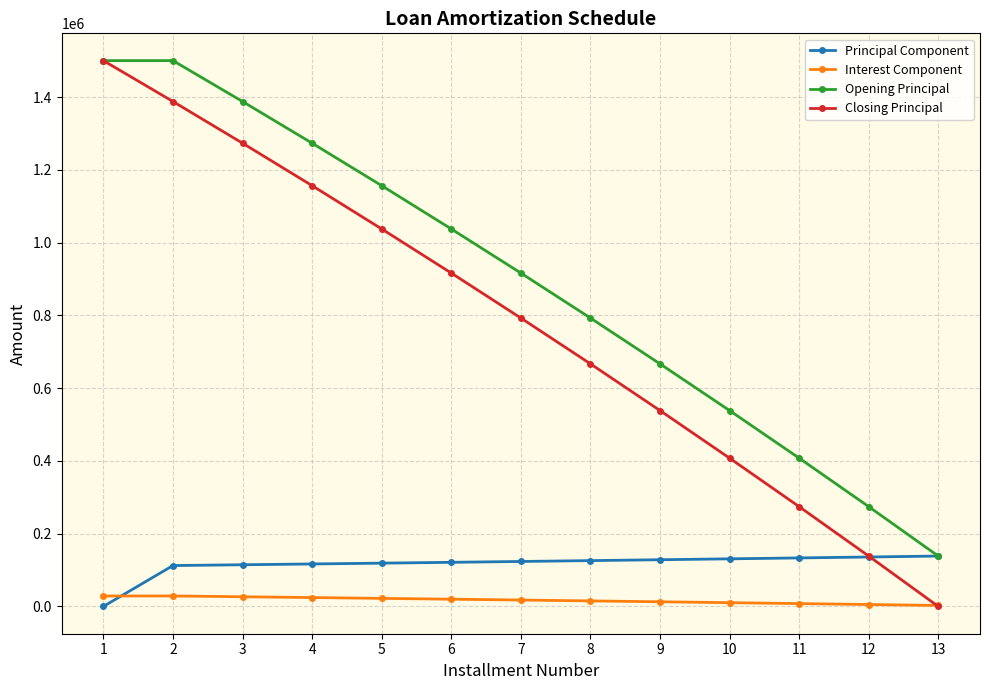

At which label does Closing Principal reach its minimum?

13